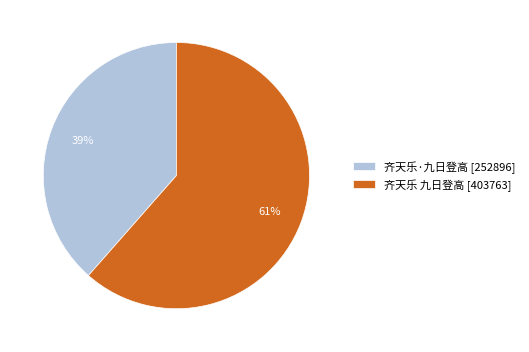

Combined, do 齐天乐·九日登高 and 齐天乐 九日登高 account for over 50%?

Yes